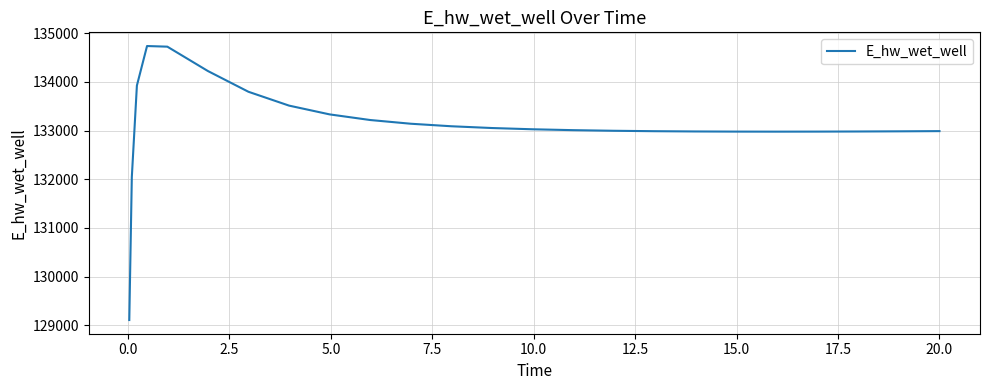

What is the difference between the maximum and minimum values?

5625.2